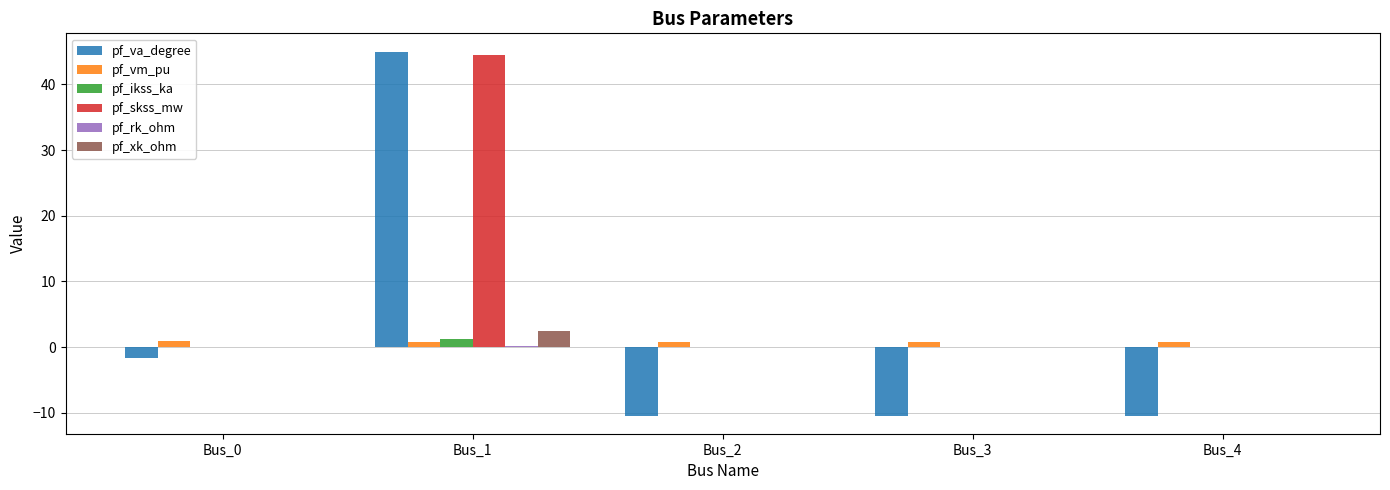

True or false: pf_vm_pu has a value of 0.8 at Bus_3.

True